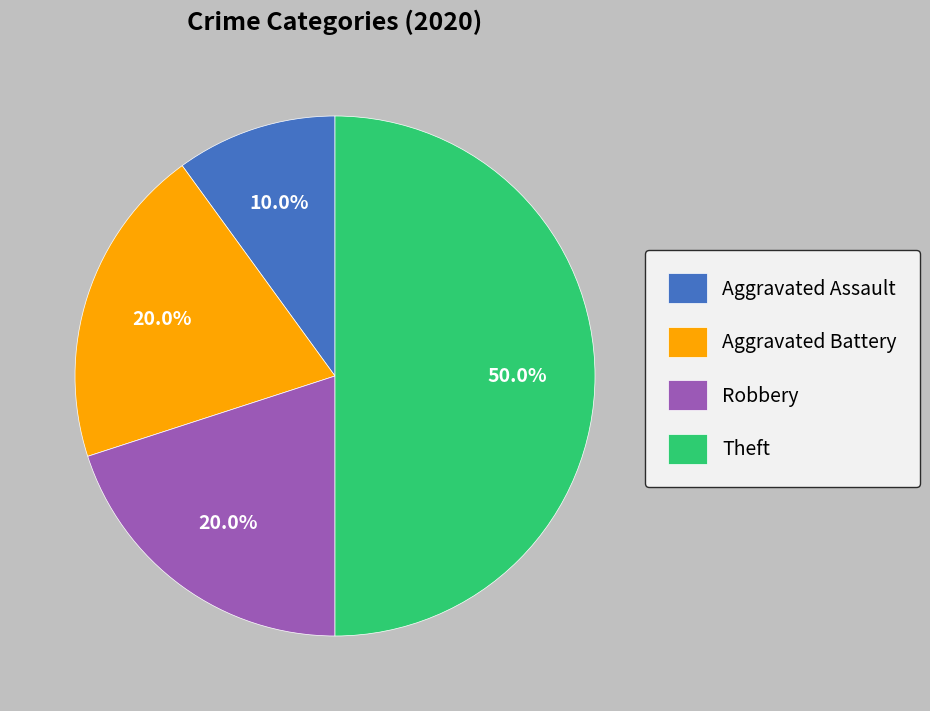

Combined, what portion of the pie is Theft and Aggravated Assault?

60.0%